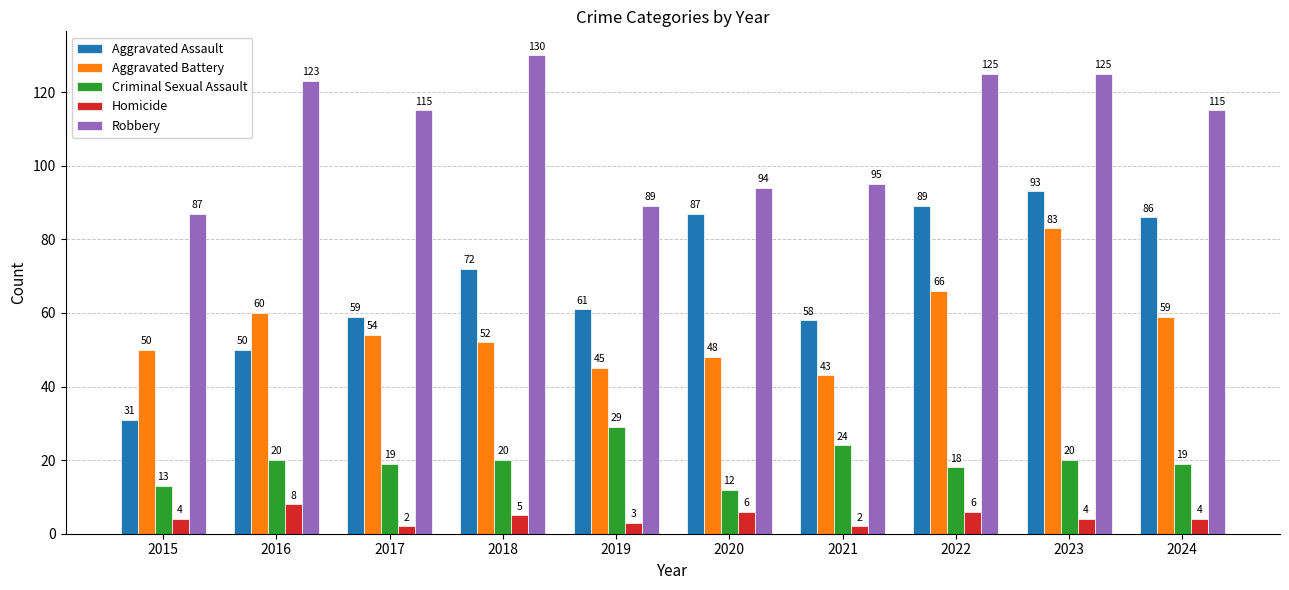

Which series has the largest range (max minus min)?

Aggravated Assault